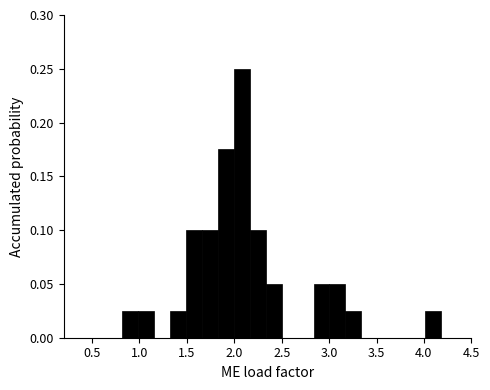

Around what value on the x-axis is the tallest bar? Give the approximate position of its centre, as read against the axis.

2.10